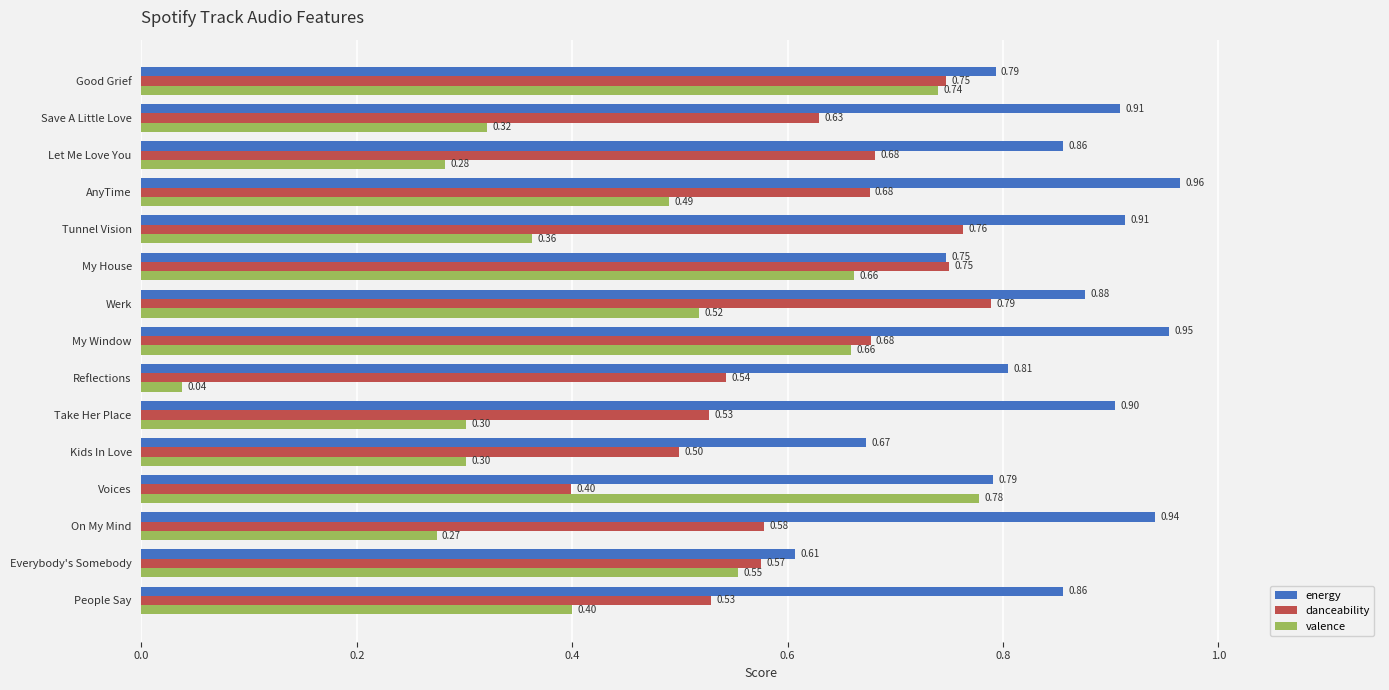

Rank the series at People Say from lowest to highest value.

valence, danceability, energy